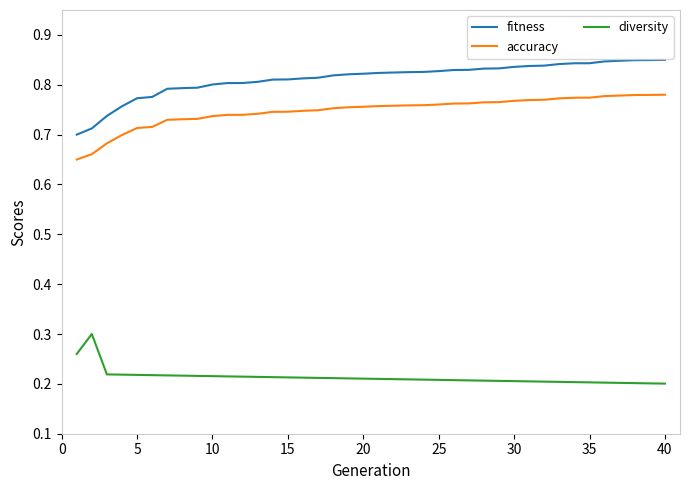

Which series has the largest range (max minus min)?

fitness